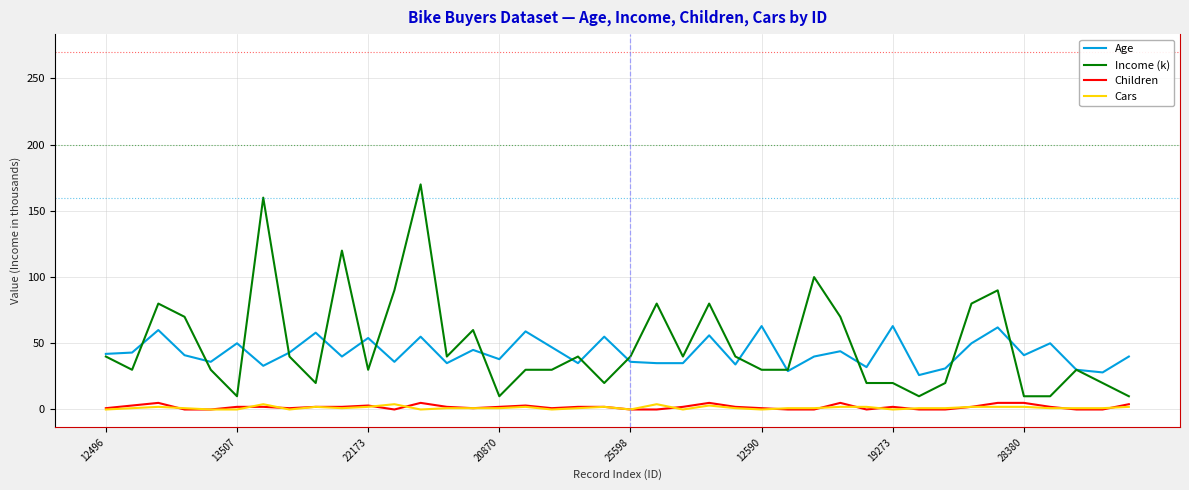

True or false: Cars and Income (k) cross at least once.

False